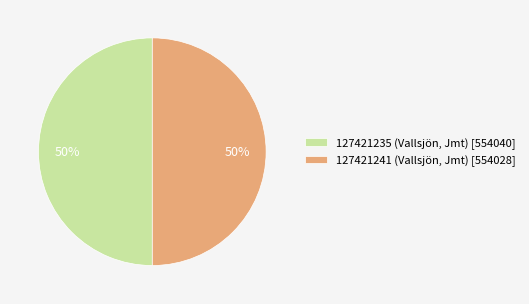

Combined, do 127421235 (Vallsjön, Jmt) [554040] and 127421241 (Vallsjön, Jmt) [554028] account for over 50%?

Yes